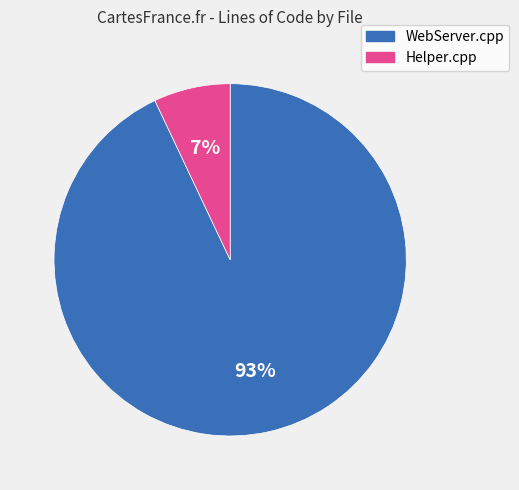

How many segments does this pie chart have?

2